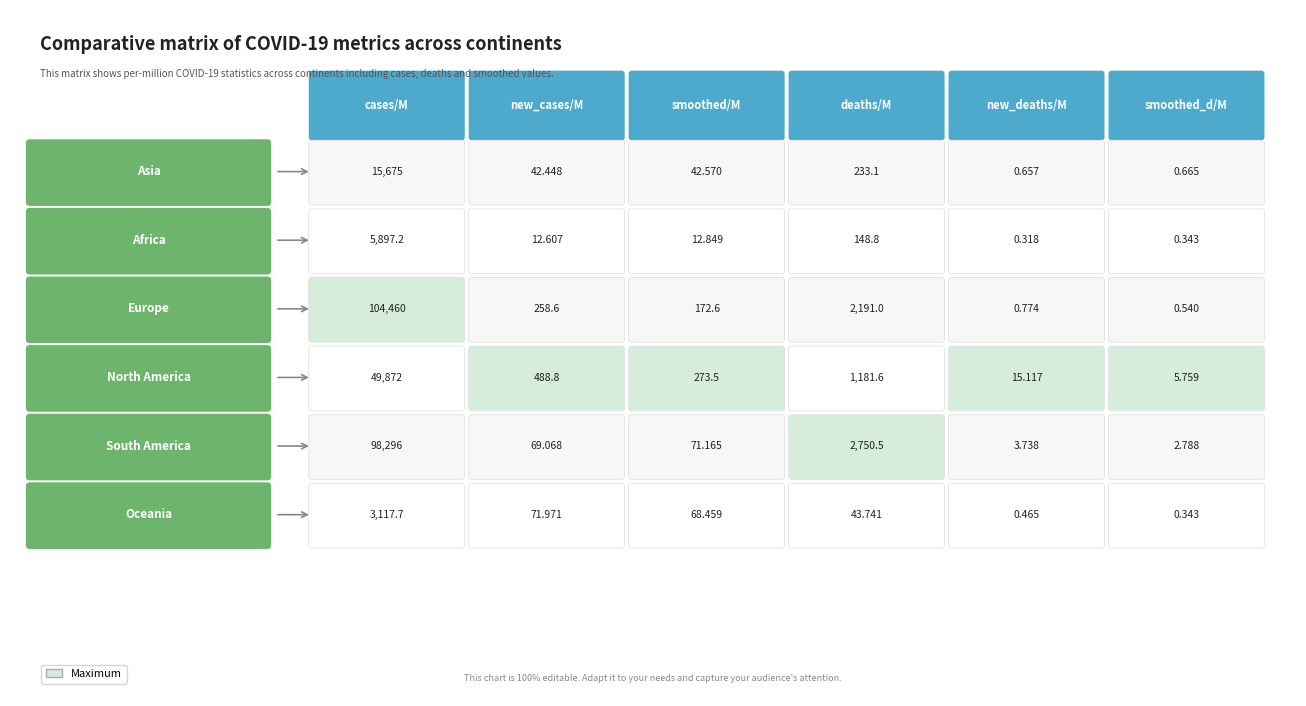

Reading left to right, transcribe all the data shown in this chart.

Asia: 15675.0	42.4	42.6	233.1	0.7	0.7
Africa: 5897.2	12.6	12.8	148.8	0.3	0.3
Europe: 104460.0	258.6	172.6	2191.0	0.8	0.5
North America: 49872.3	488.8	273.5	1181.6	15.1	5.8
South America: 98295.6	69.1	71.2	2750.5	3.7	2.8
Oceania: 3117.7	72.0	68.5	43.7	0.5	0.3